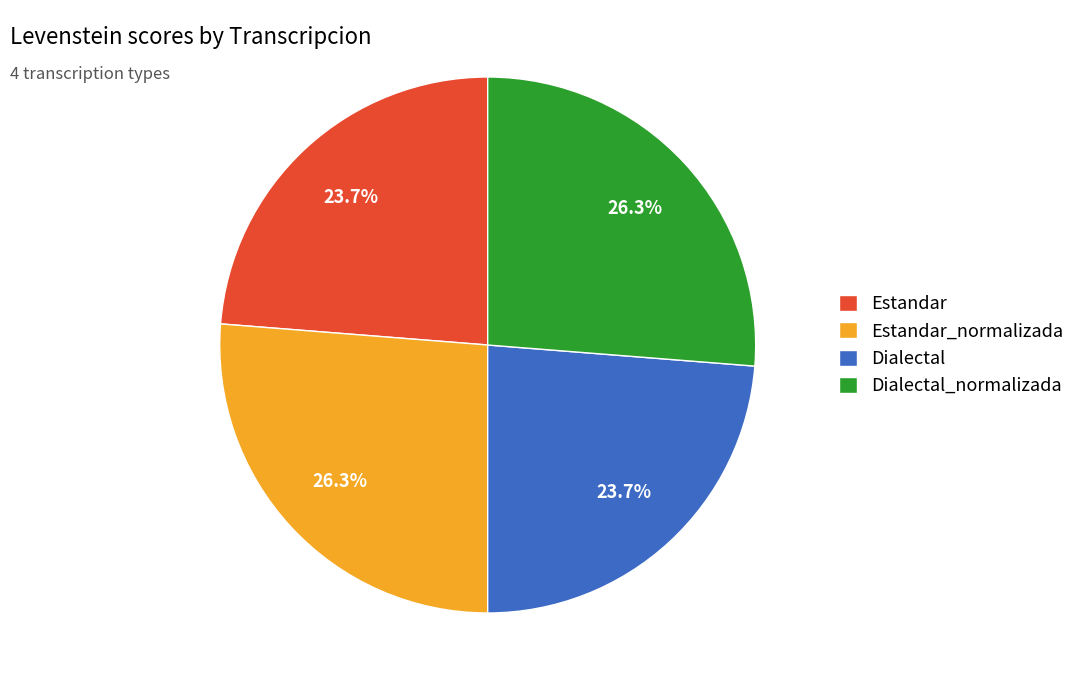

Which has a higher value, Estandar or Estandar_normalizada?

Estandar_normalizada